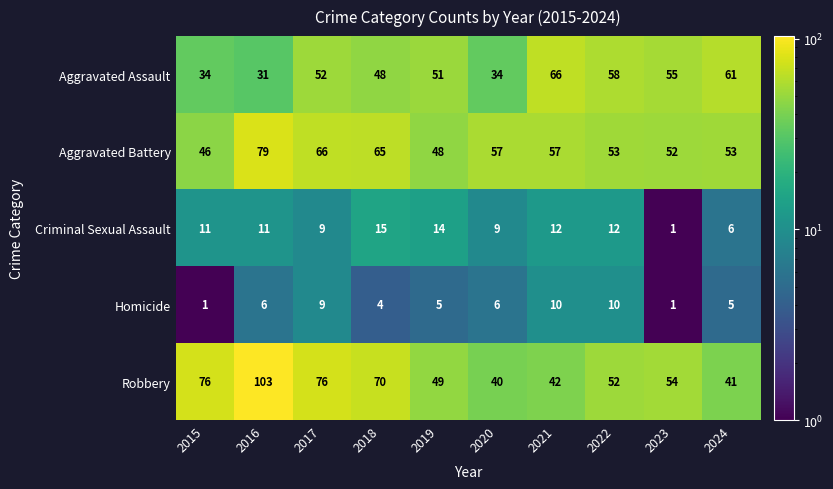

What is the difference between the second highest and second lowest values in the Aggravated Battery series?

18